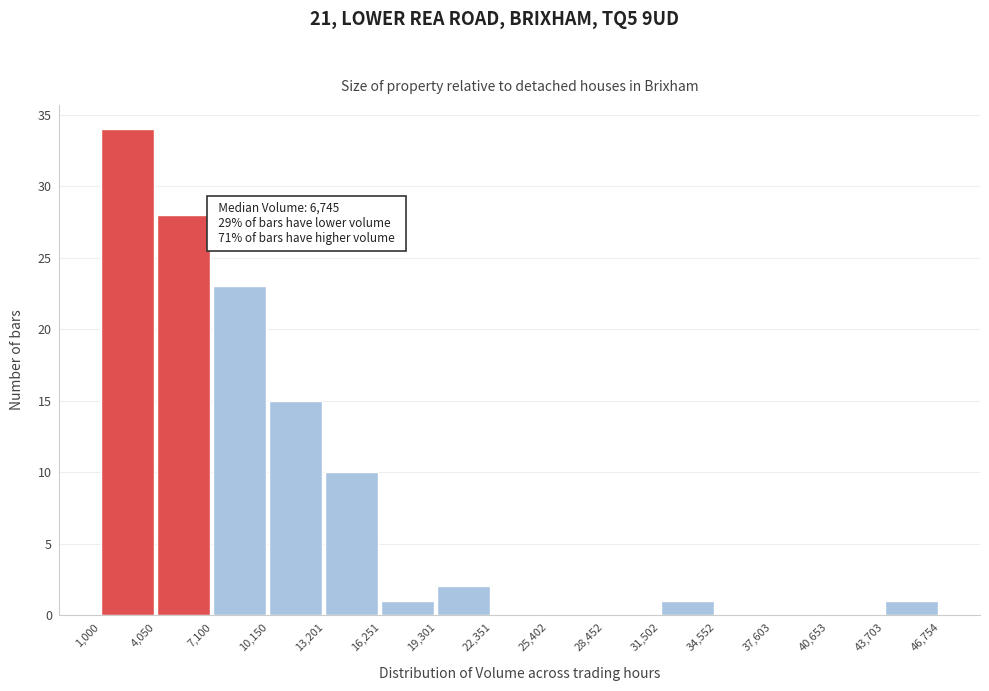

Which range on the x-axis has the tallest bar?

1,000 to 4,050